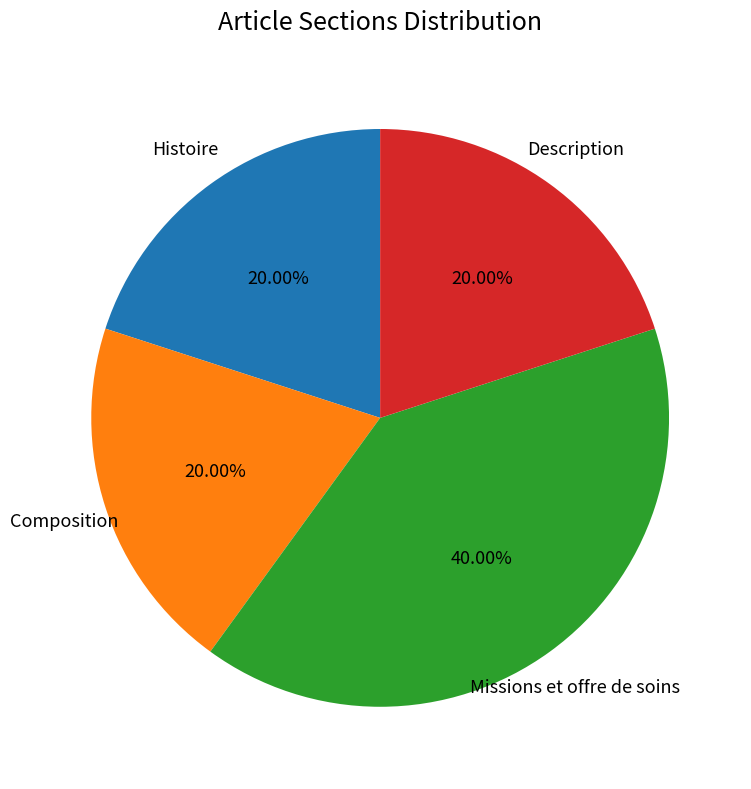

To the nearest percent, what is the combined percentage of Composition and Histoire?

40%